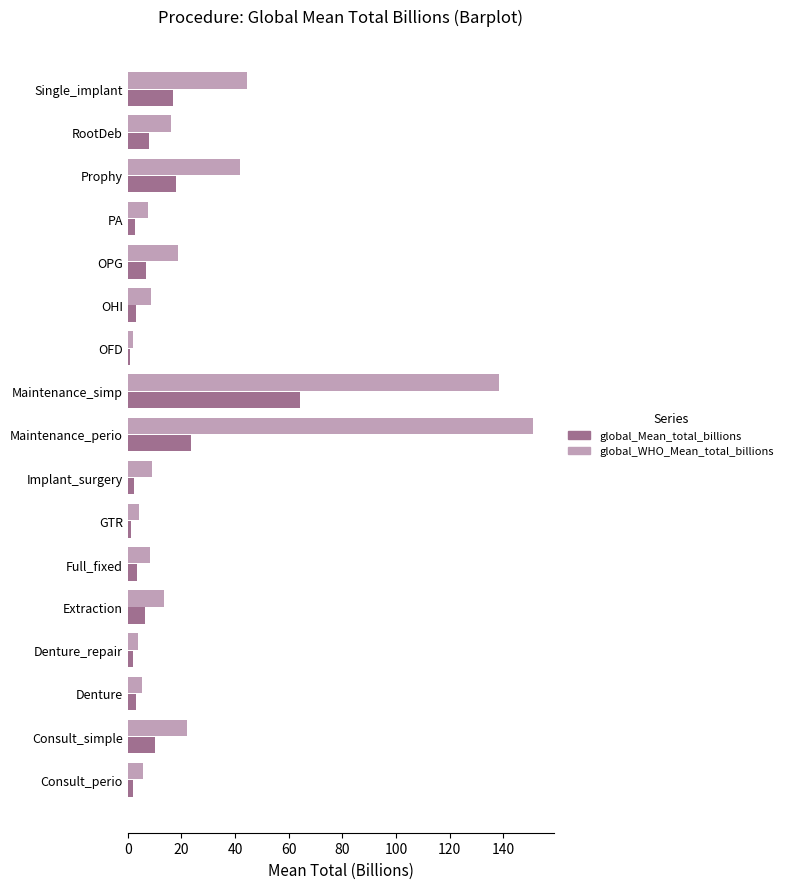

What is the difference between the second highest and minimum values in the global_WHO_Mean_total_billions series?

136.5